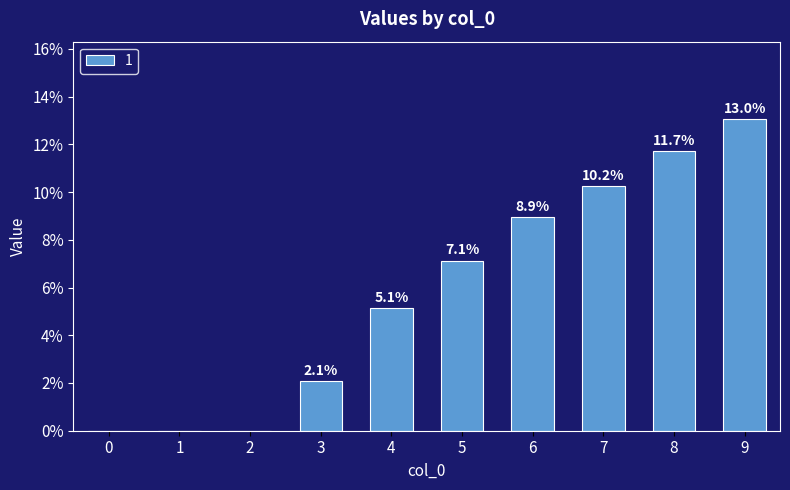

The chart shows a value of 13.0 at 9. True or false?

True